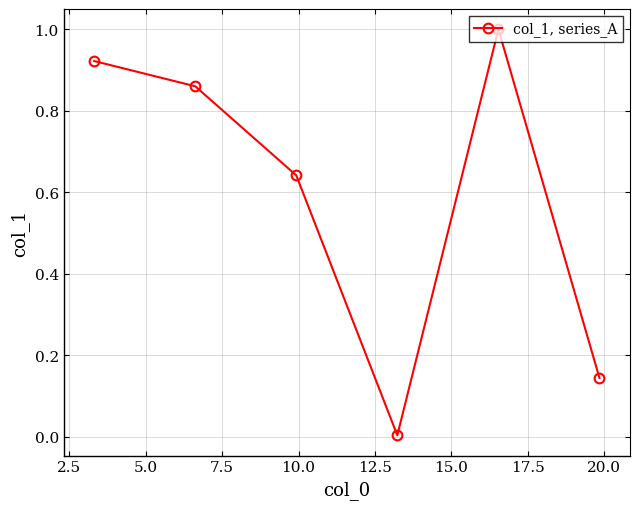

How many lines are shown in the chart?

1